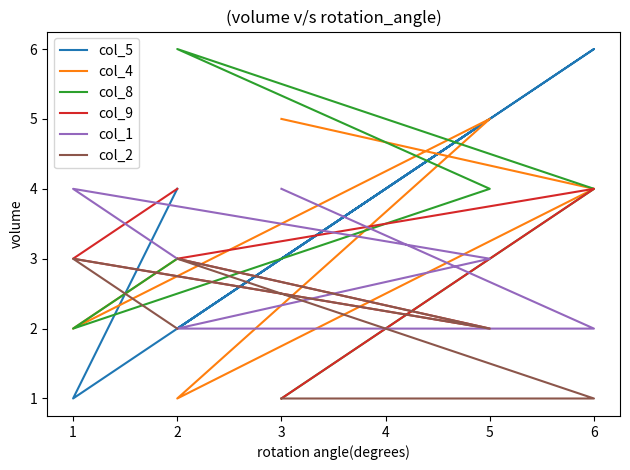

Rank the series by their maximum value, from lowest to highest.

col_2, col_9, col_1, col_4, col_5, col_8